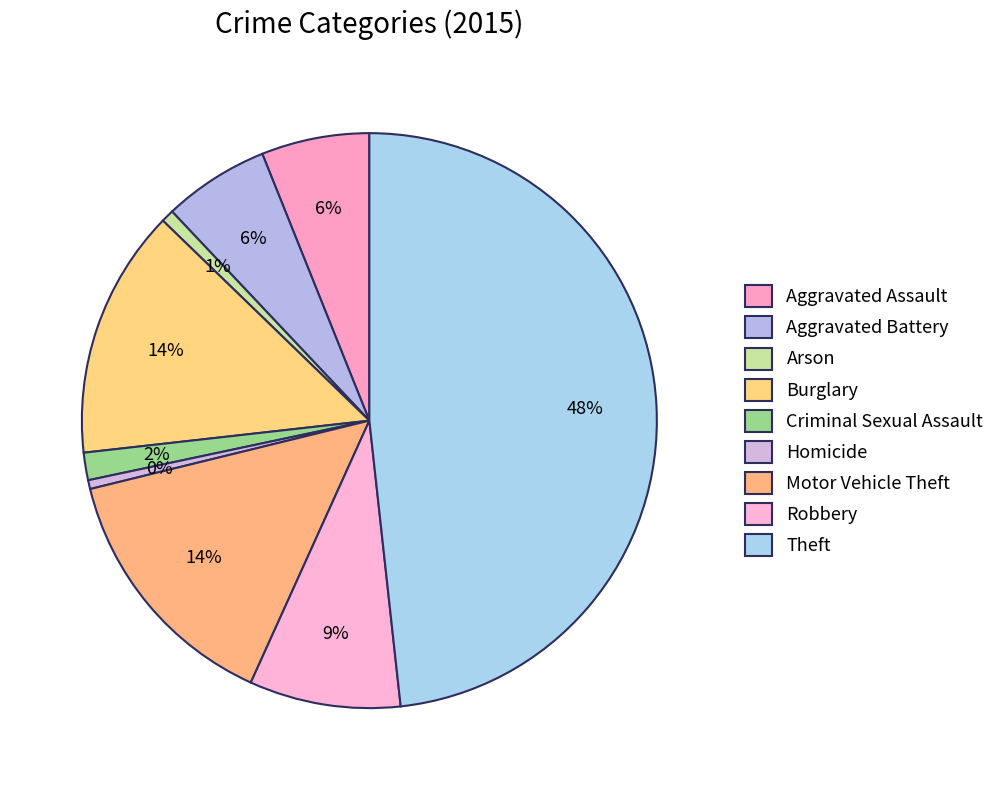

What portion of the pie excludes Motor Vehicle Theft?

85.6%